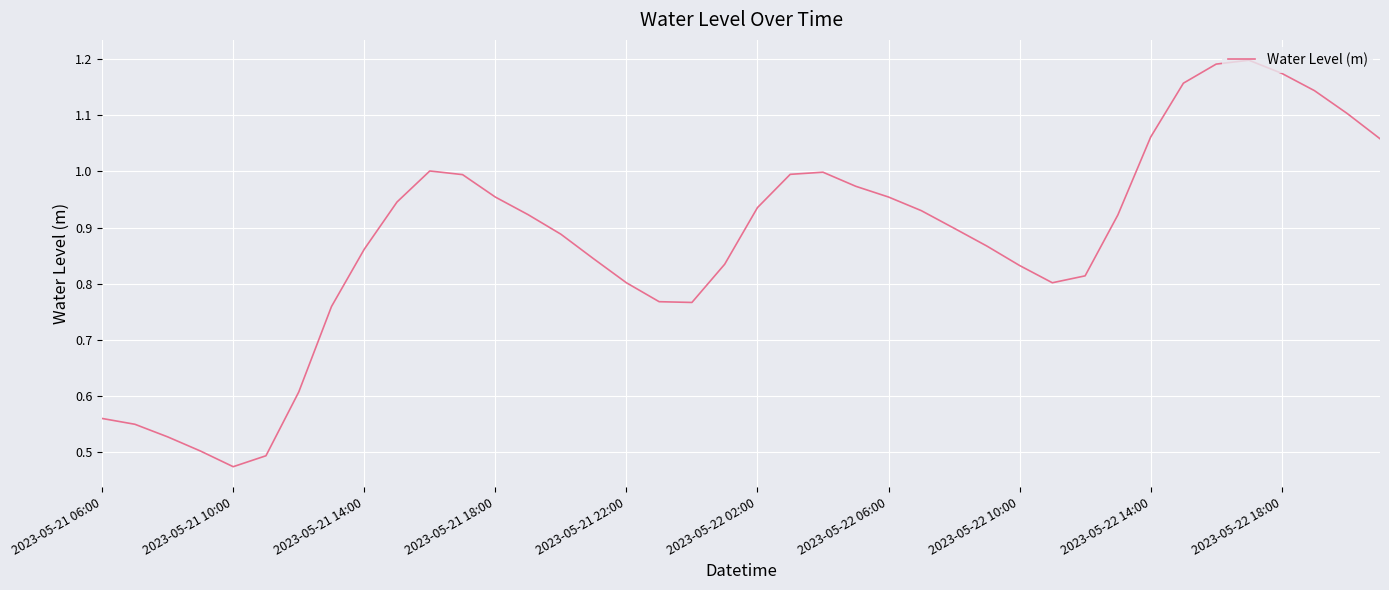

What is the difference between the maximum and minimum values?

0.7